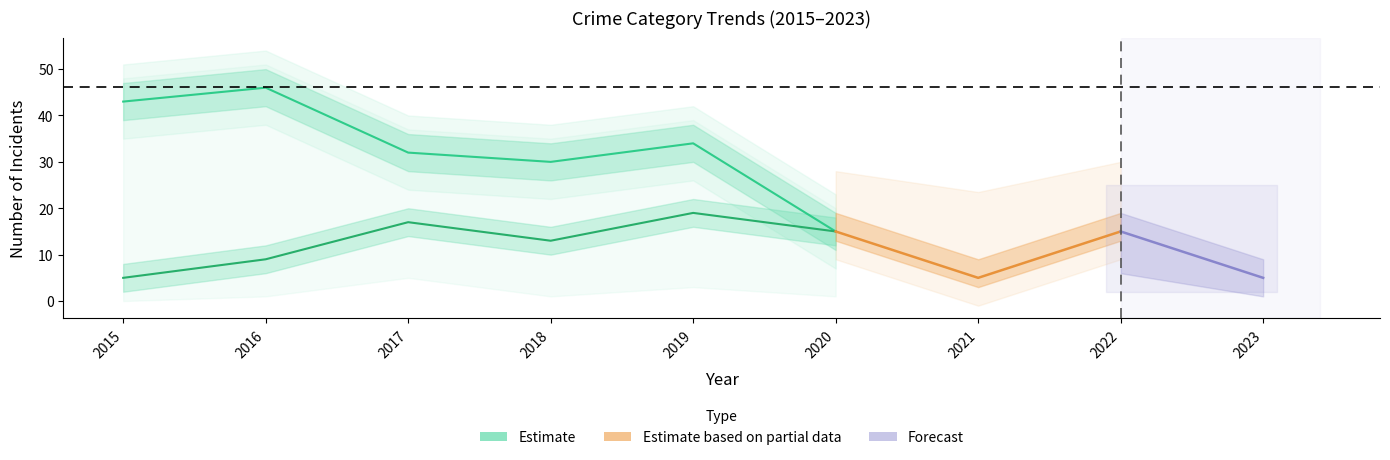

How many interior local valleys does the Theft series have?

2